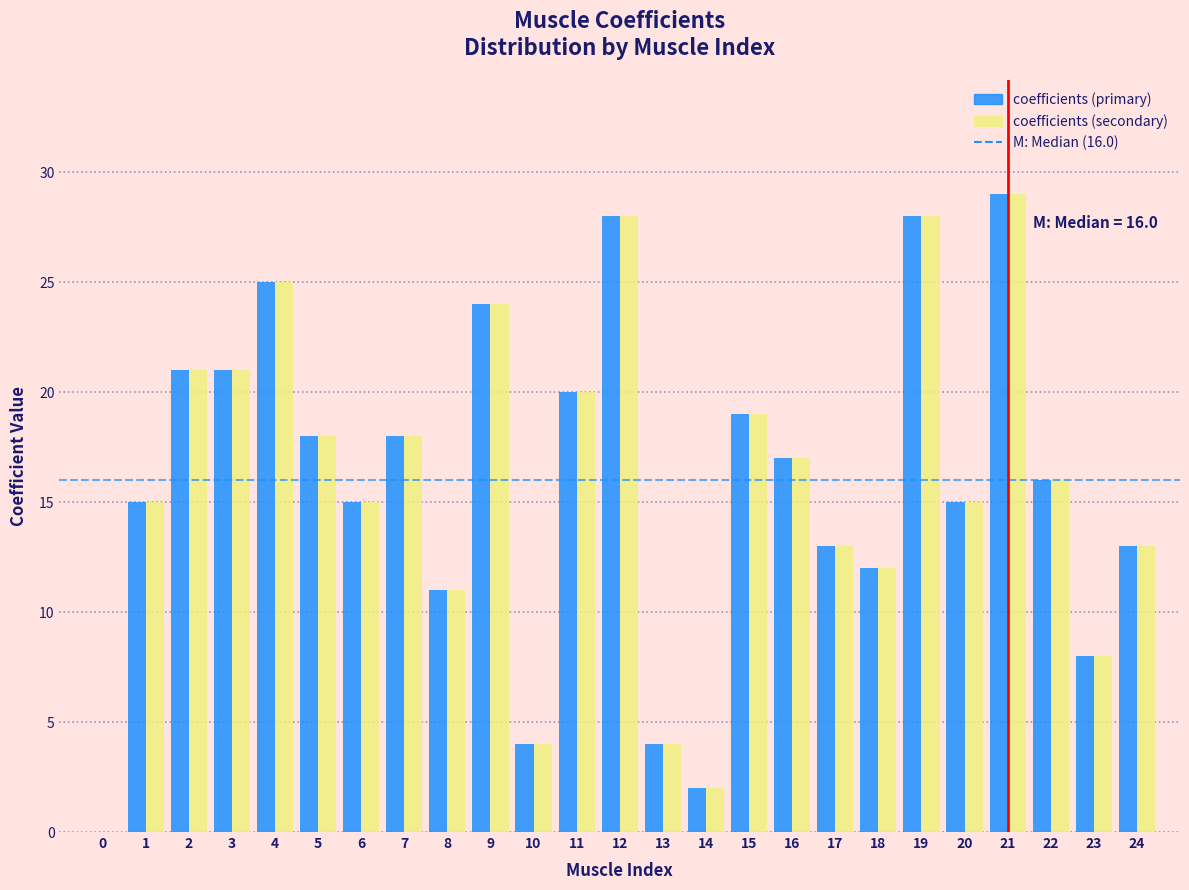

At which category is the sum across all series the highest?

21